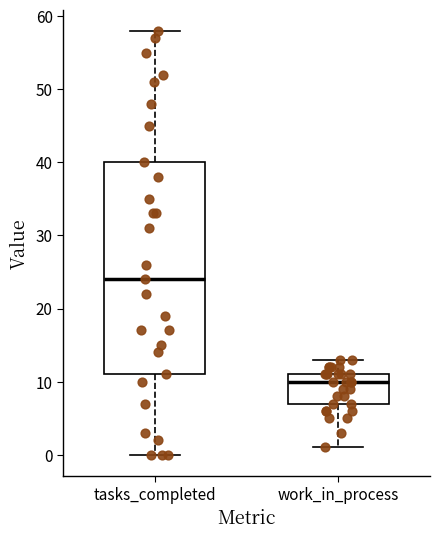

Which box is the tallest, from its lower edge to its upper edge?

tasks_completed